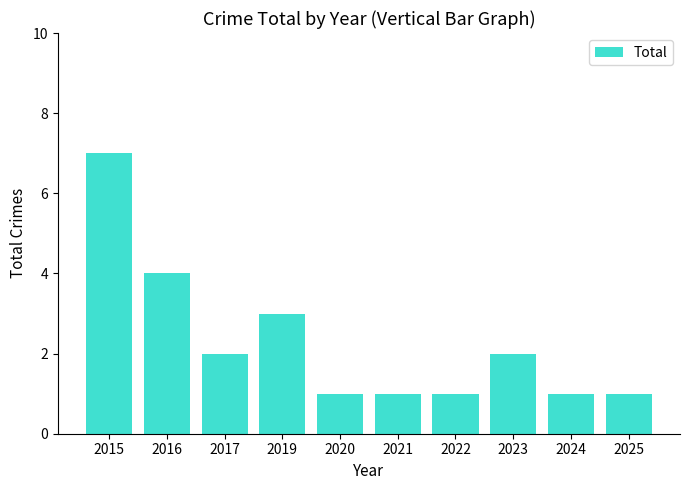

What is the approximate value at 2021?

1